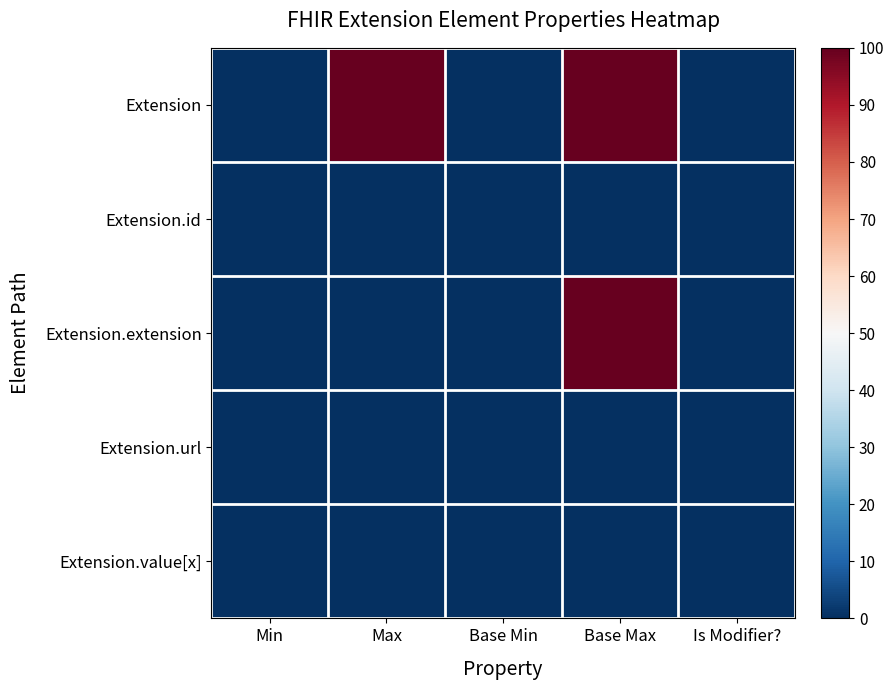

Reading left to right, transcribe all the data shown in this chart.

Extension: Min=0.0	Max=100.0	Base Min=0.0	Base Max=100.0	Is Modifier?=0.0
Extension.id: Min=0.0	Max=0.1	Base Min=0.0	Base Max=0.1	Is Modifier?=0.0
Extension.extension: Min=0.0	Max=0.0	Base Min=0.0	Base Max=100.0	Is Modifier?=0.0
Extension.url: Min=0.1	Max=0.1	Base Min=0.1	Base Max=0.1	Is Modifier?=0.0
Extension.value[x]: Min=0.0	Max=0.1	Base Min=0.0	Base Max=0.1	Is Modifier?=0.0